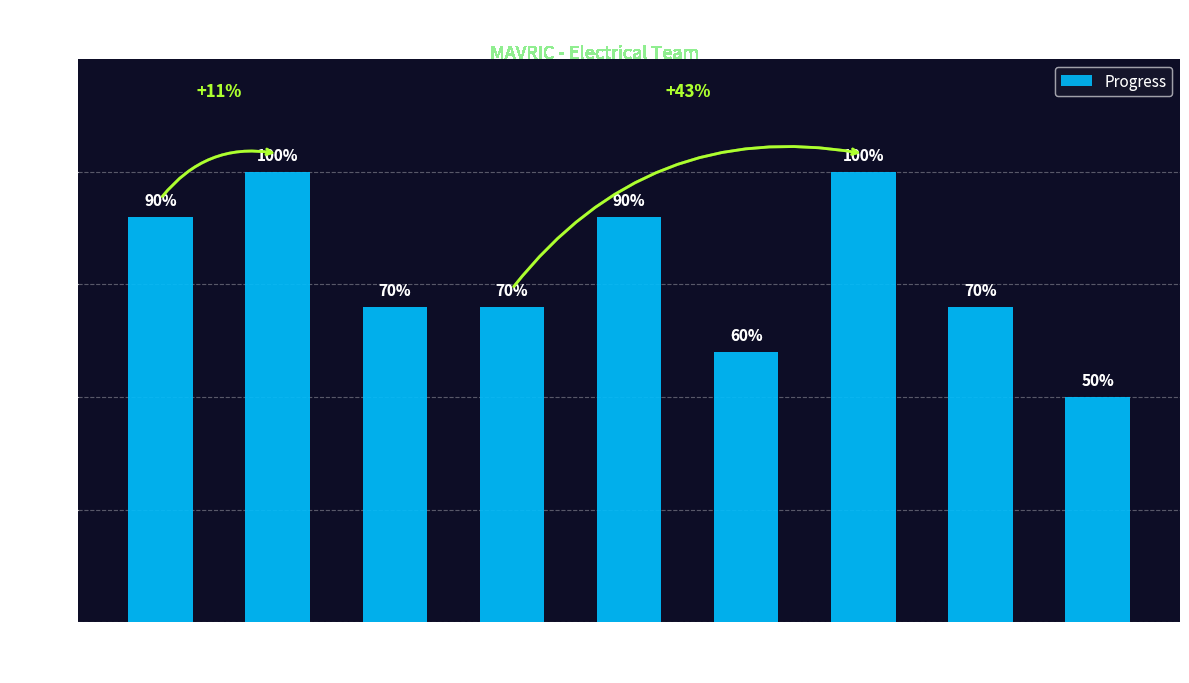

What is the change in value from Drive System to Power Systems?

-0.1